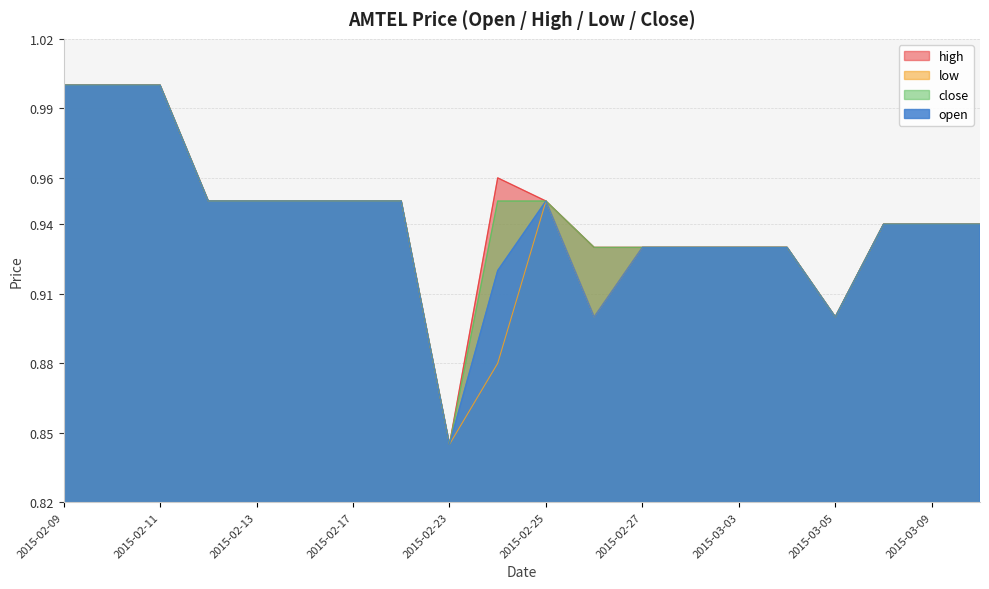

Which category has the highest value in the close series?

2015-02-09